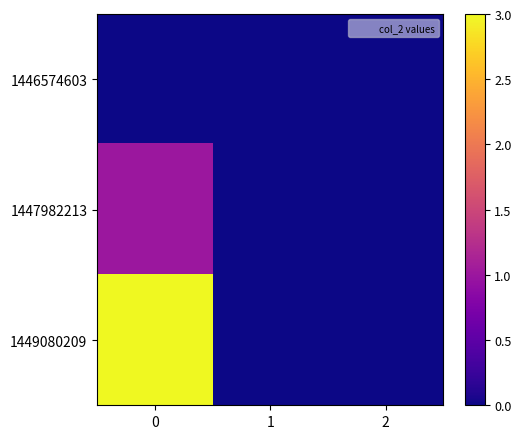

What is the greatest value displayed?

3